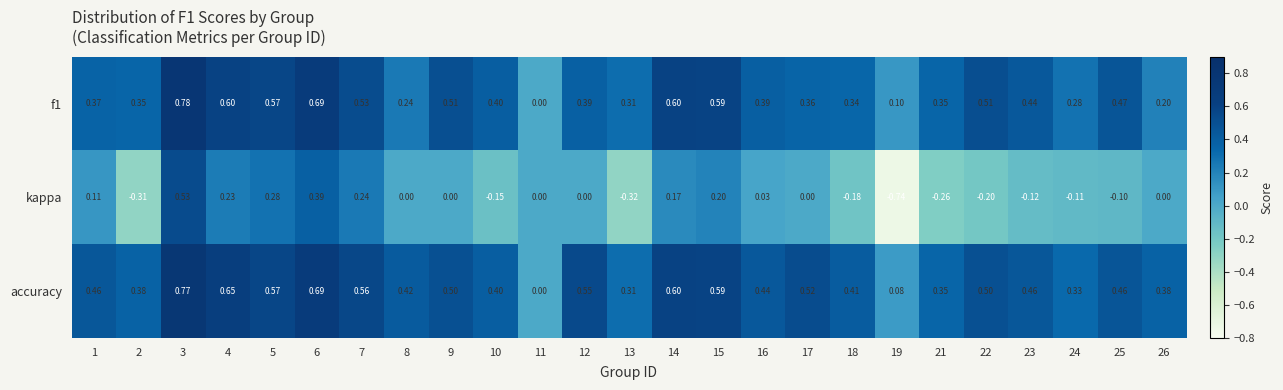

Which series has the widest spread of values?

kappa